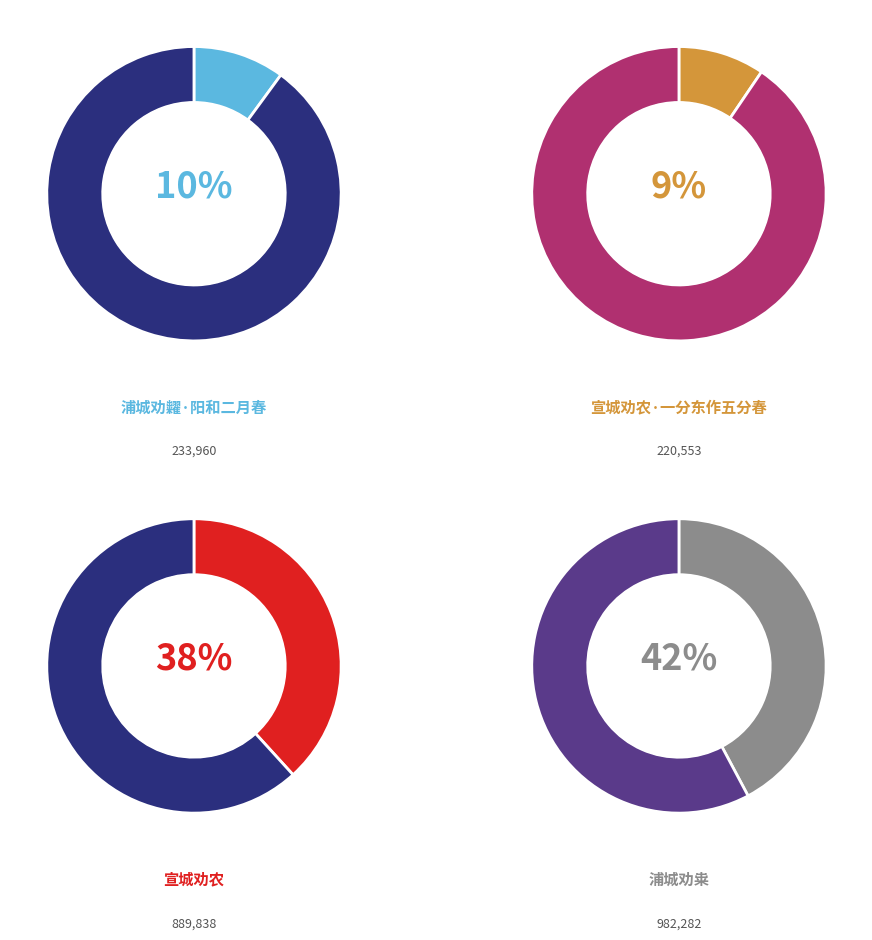

To the nearest percent, what percentage of the pie is 浦城劝糶·阳和二月春?

10%